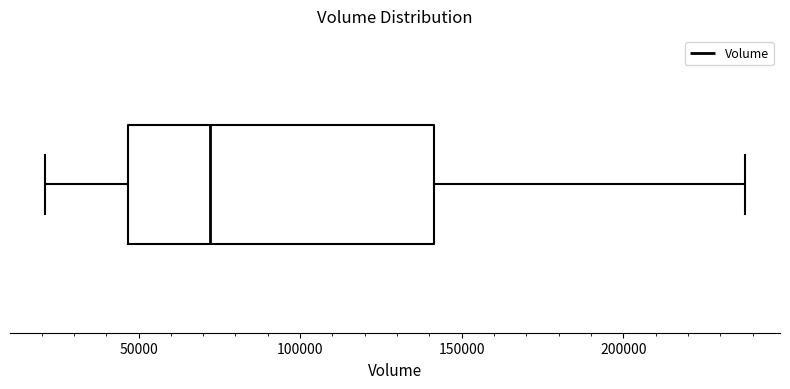

Transcribe this box plot: give where the median line is, the range the box spans, and where the two whiskers end, as read against the x-axis. The values are not printed on the chart, so give them approximately, as read against the axis.

median 70000, box 45000 to 140000, whiskers 20000 to 240000